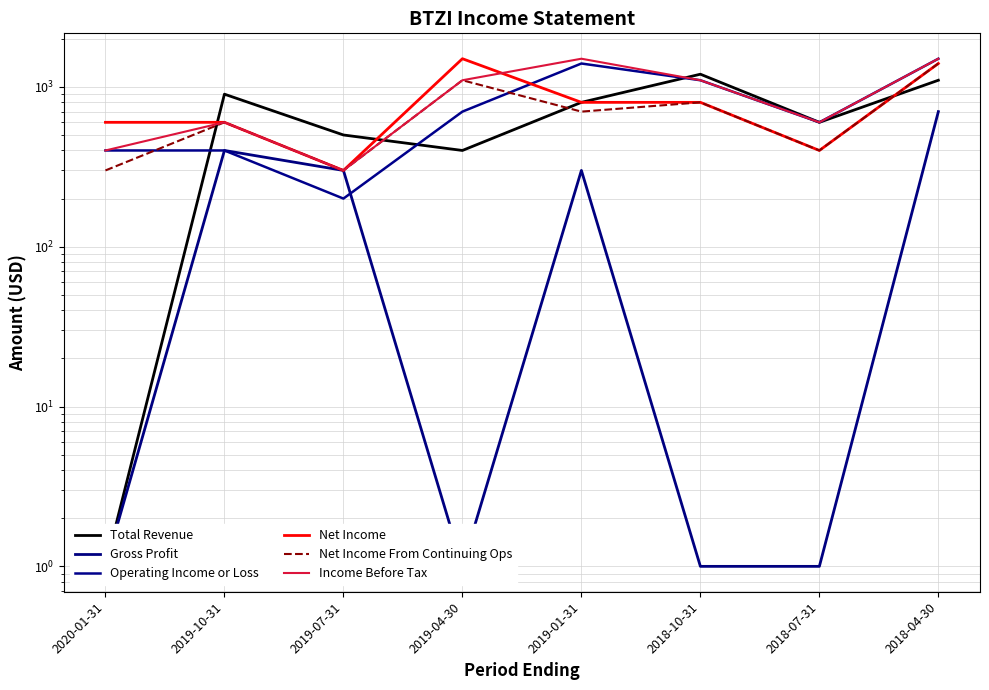

At which label is Gross Profit closest to 350?

2019-10-31